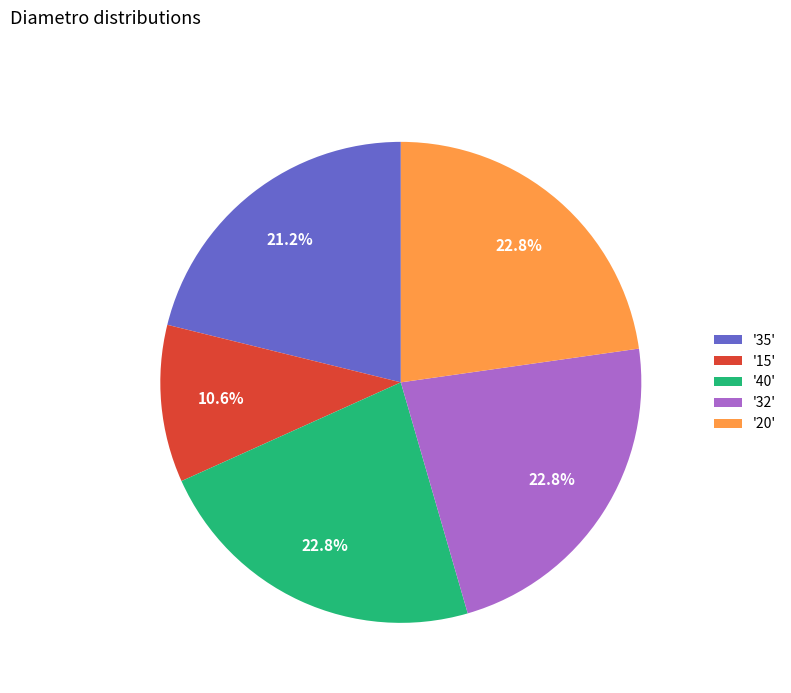

Approximately how many times larger is the value at '35' compared to '32'?

0.9